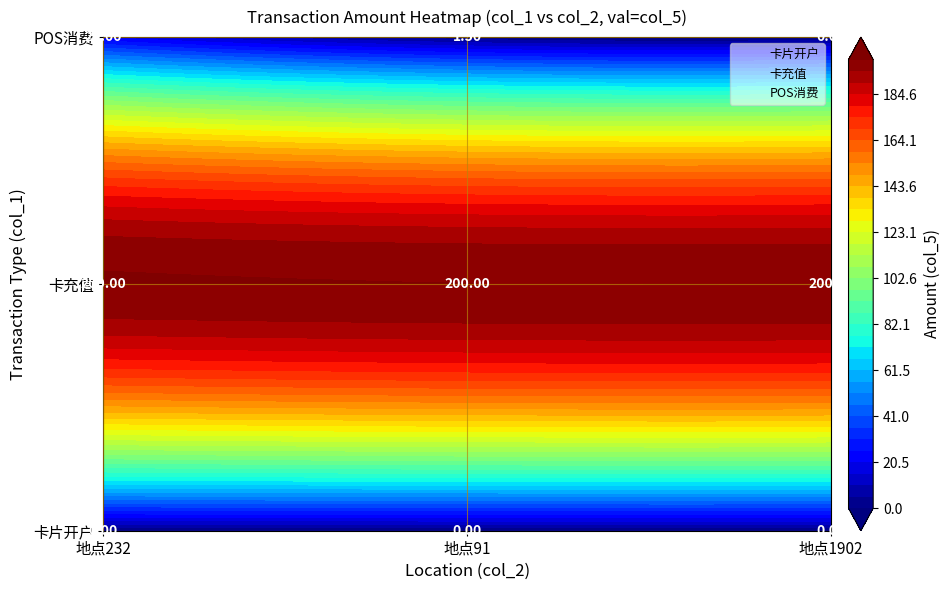

What is the minimum value for 卡充值?

1